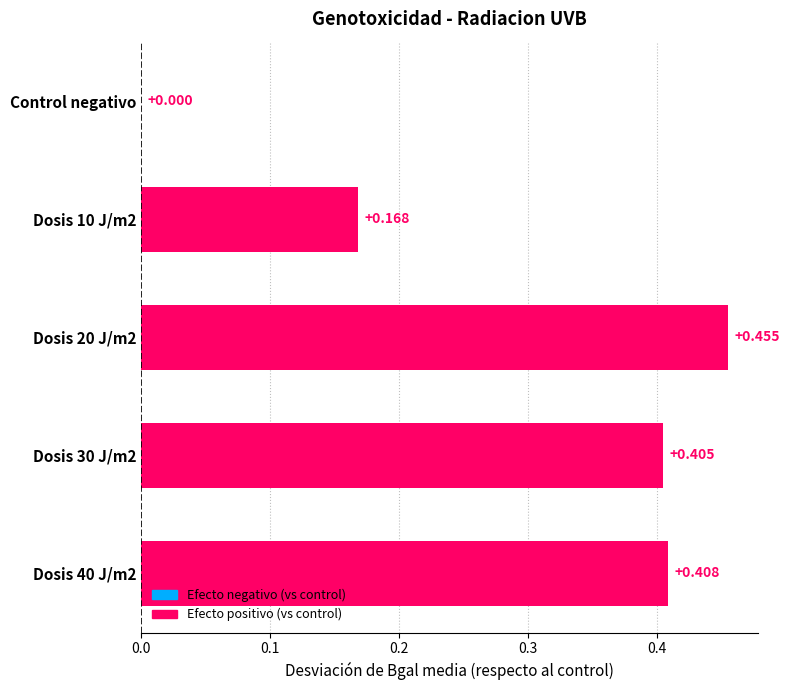

Where is the data nearest to the value 0?

Control negativo